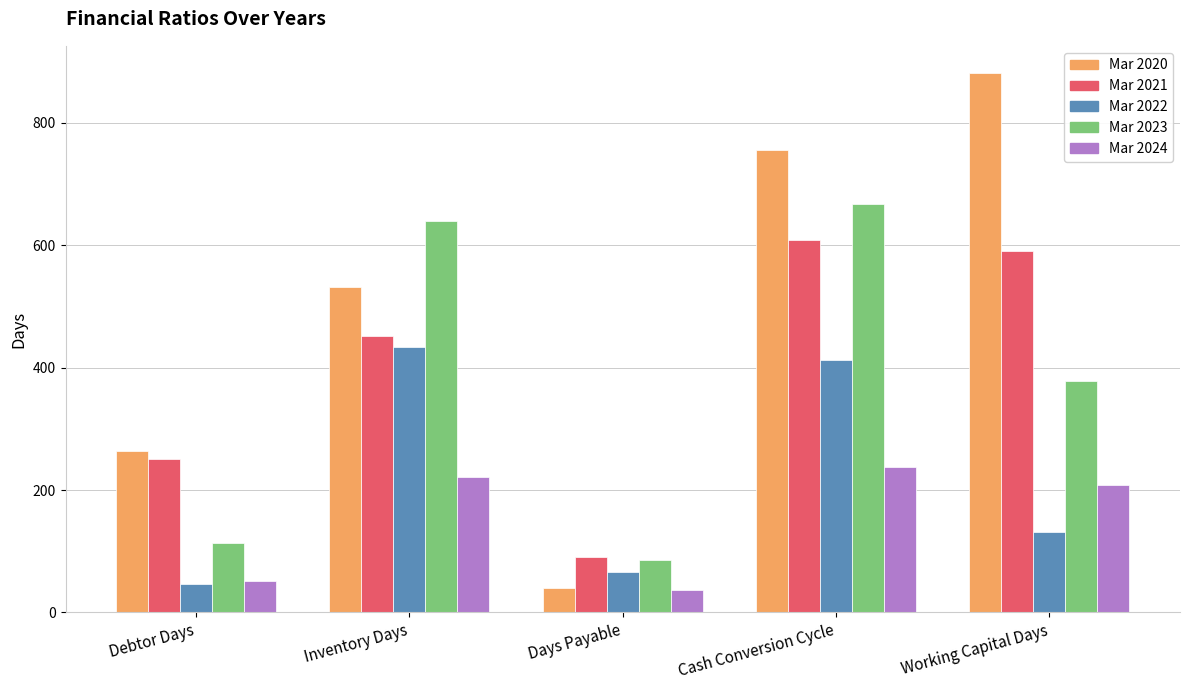

The value of Mar 2022 at Inventory Days is 673. True or false?

False